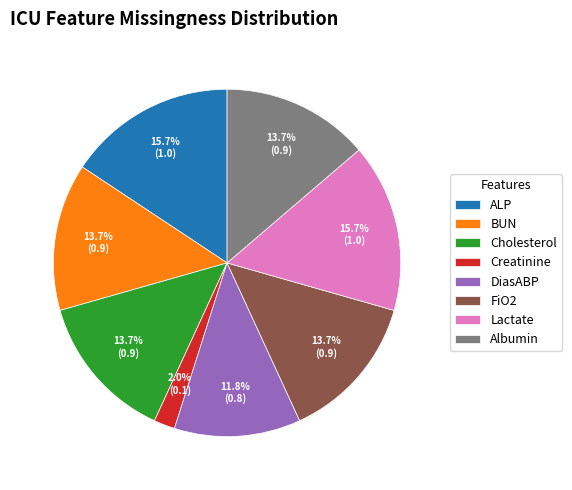

What is the smallest slice in the pie chart?

Creatinine